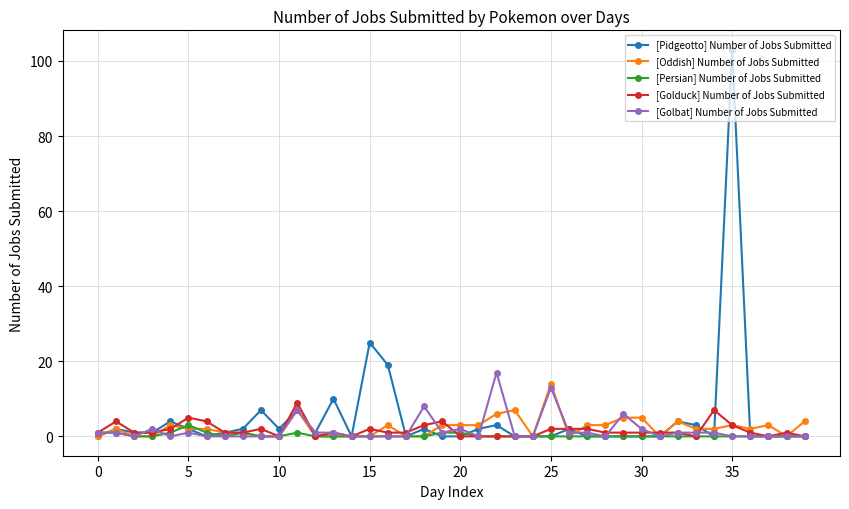

Count the number of data series in this chart.

5